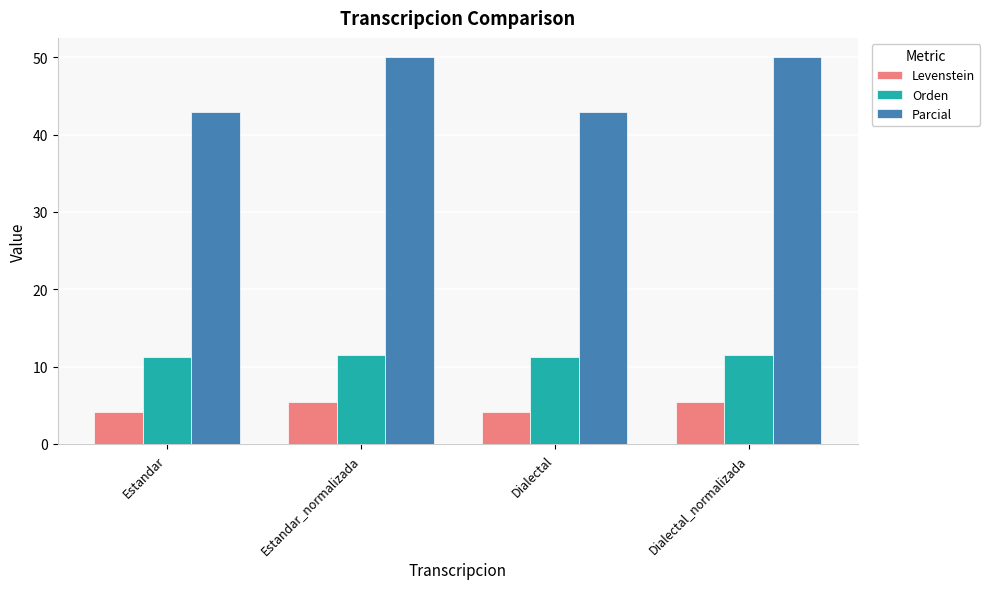

What is the average value of the Levenstein series?

4.8